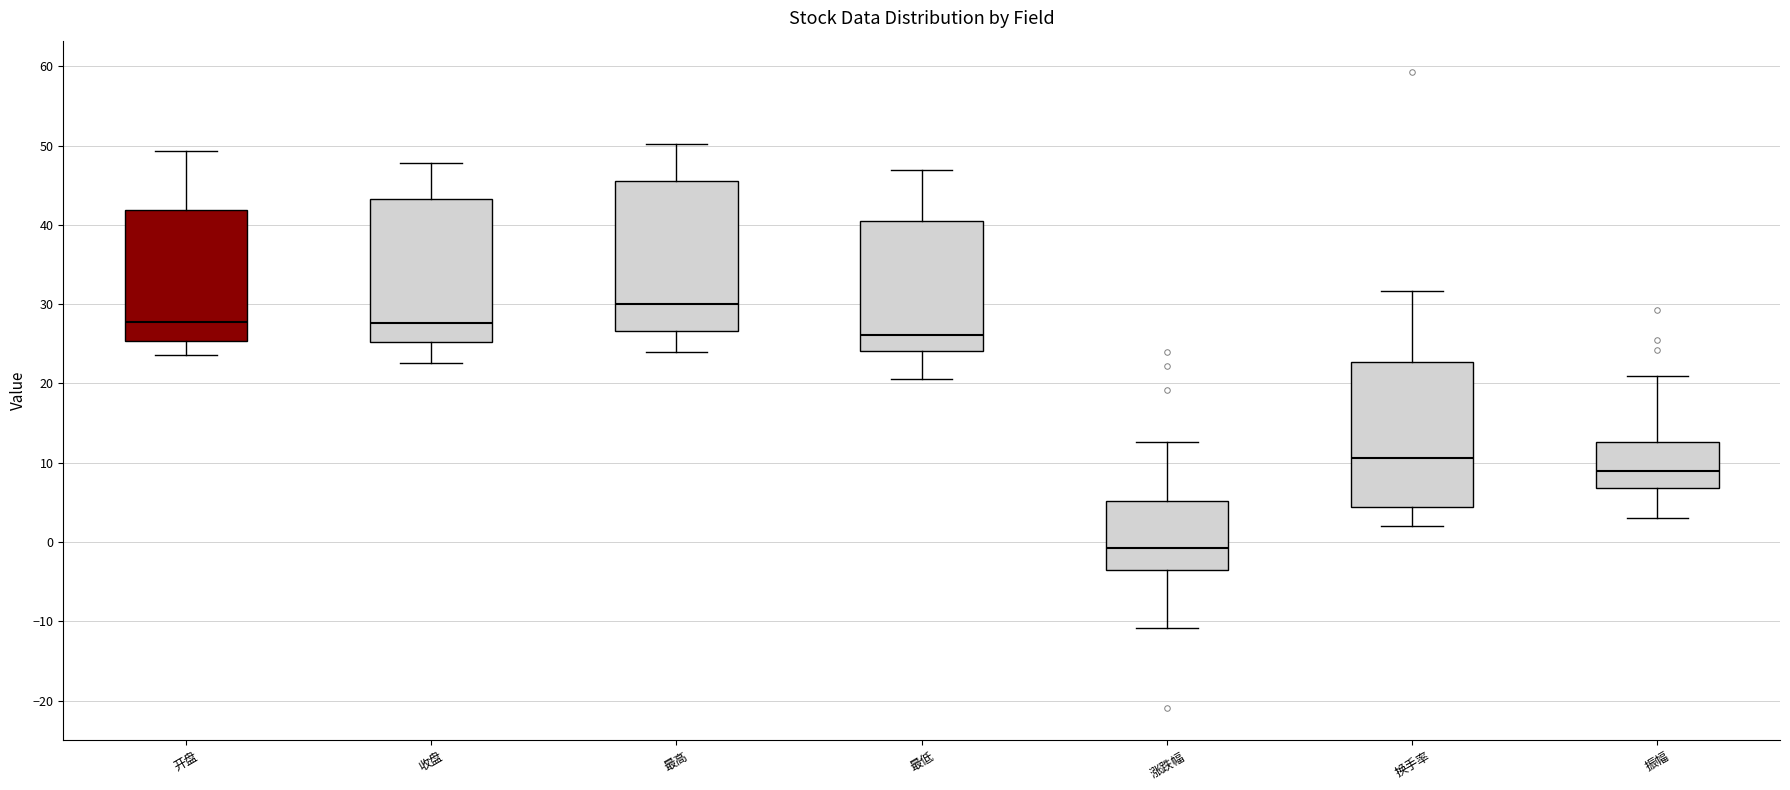

Reading left to right, transcribe this box plot: for each box, give where its median line is, the range the box spans, and where its two whiskers end, as read against the y-axis. The values are not printed on the chart, so give them approximately, as read against the axis.

开盘: median 28, box 25 to 42, whiskers 24 to 49
收盘: median 28, box 25 to 43, whiskers 23 to 48
最高: median 30, box 27 to 46, whiskers 24 to 50
最低: median 26, box 24 to 41, whiskers 21 to 47
涨跌幅: median -1, box -4 to 5, whiskers -11 to 13
换手率: median 11, box 4 to 23, whiskers 2 to 32
振幅: median 9, box 7 to 13, whiskers 3 to 21